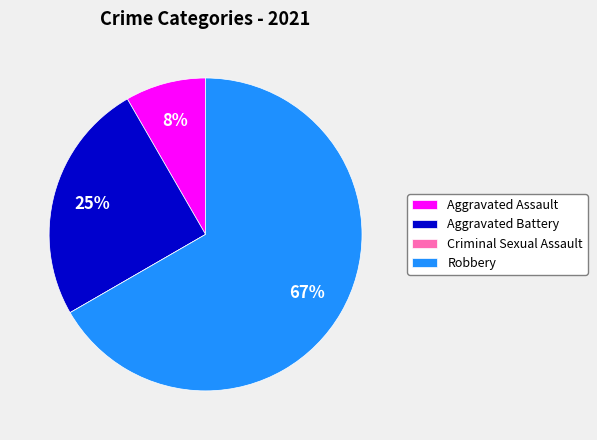

What percentage is the Aggravated Assault slice, to the nearest percent?

8%